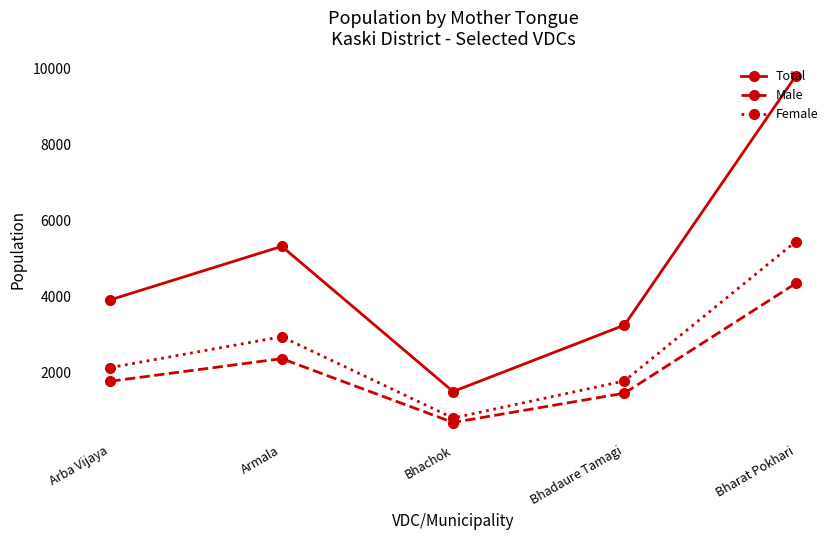

Rank the series by their average value, from highest to lowest.

Total, Female, Male